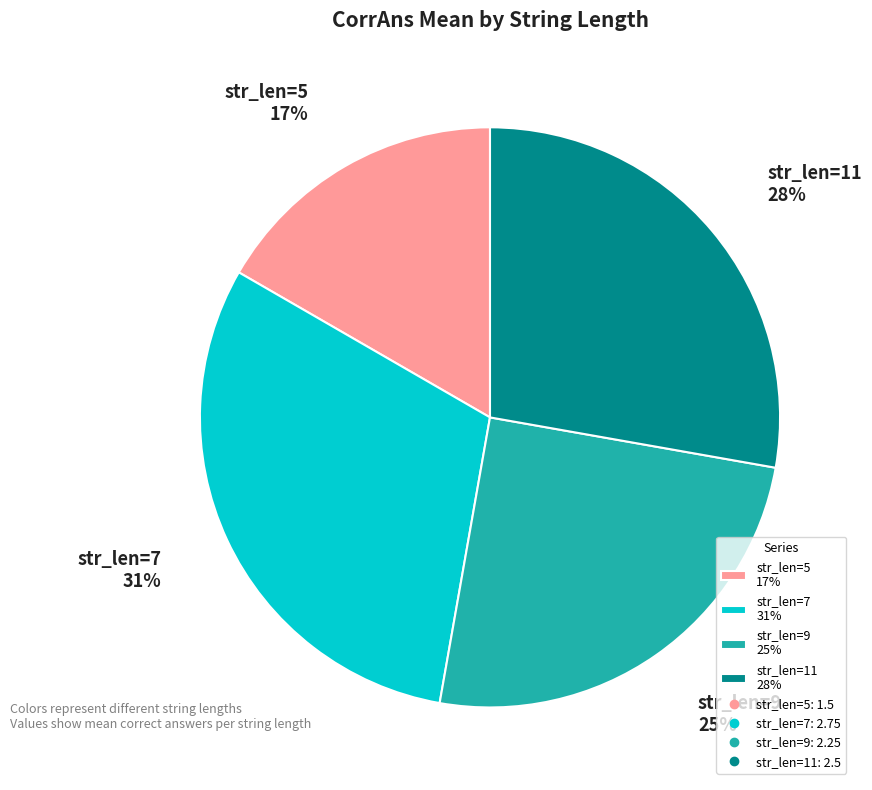

Between str_len=11 and str_len=5, which is larger?

str_len=11